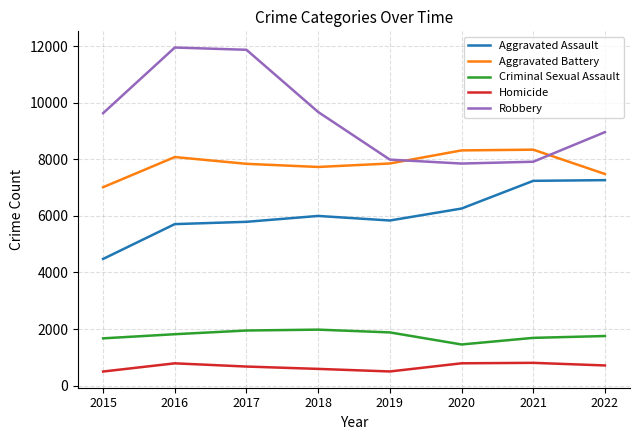

True or false: Homicide and Aggravated Assault intersect in this chart.

False